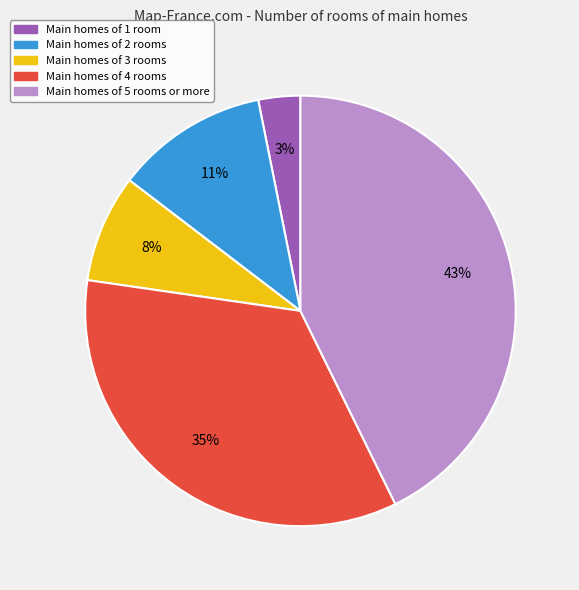

To the nearest percent, what is the difference between the Main homes of 1 room and Main homes of 2 rooms slice percentages?

8%